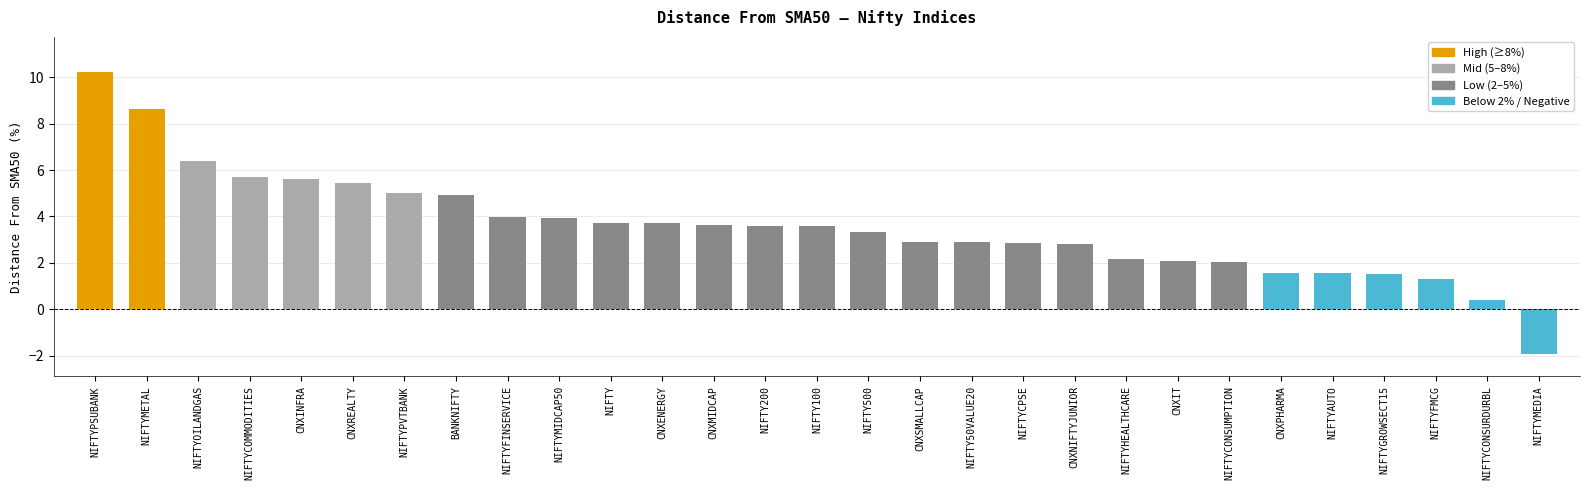

What is the maximum value shown in the chart?

10.2